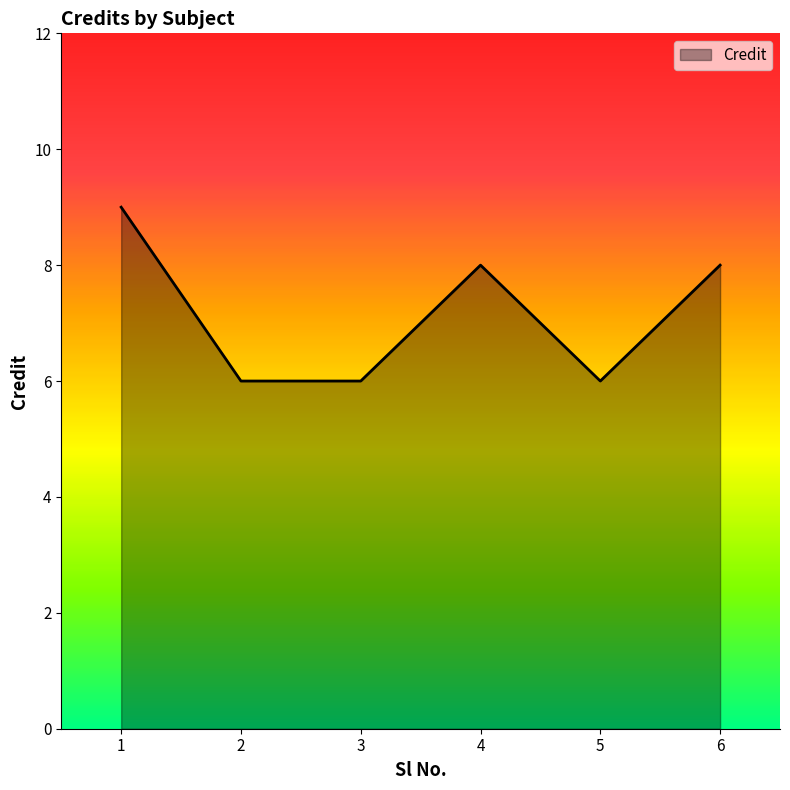

What is the difference between the maximum and minimum values?

3